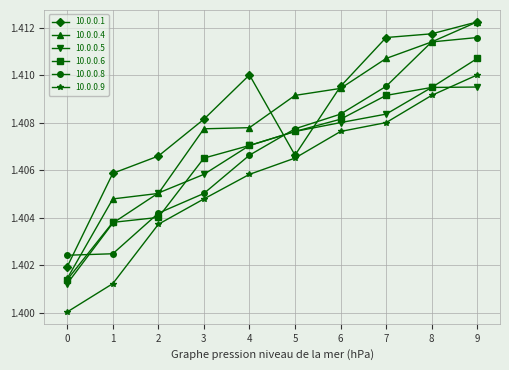

The value of 10.0.0.9 at 2 is 0.8. True or false?

False